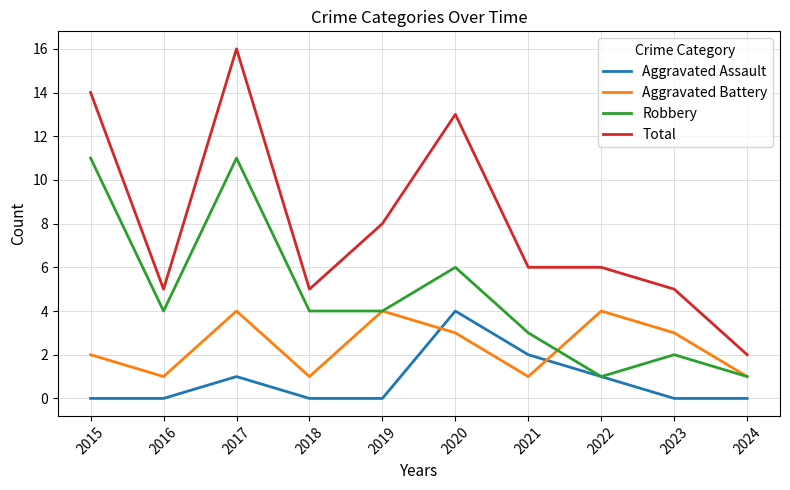

The value of Aggravated Assault at 2023 is -2. True or false?

False